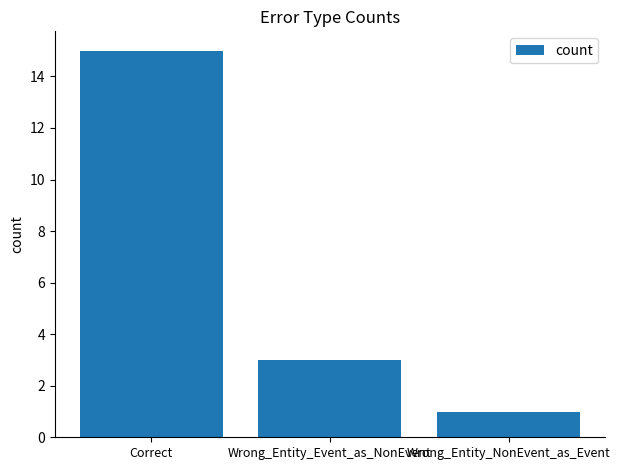

What is the label of the 3rd bar from the left?

Wrong_Entity_NonEvent_as_Event